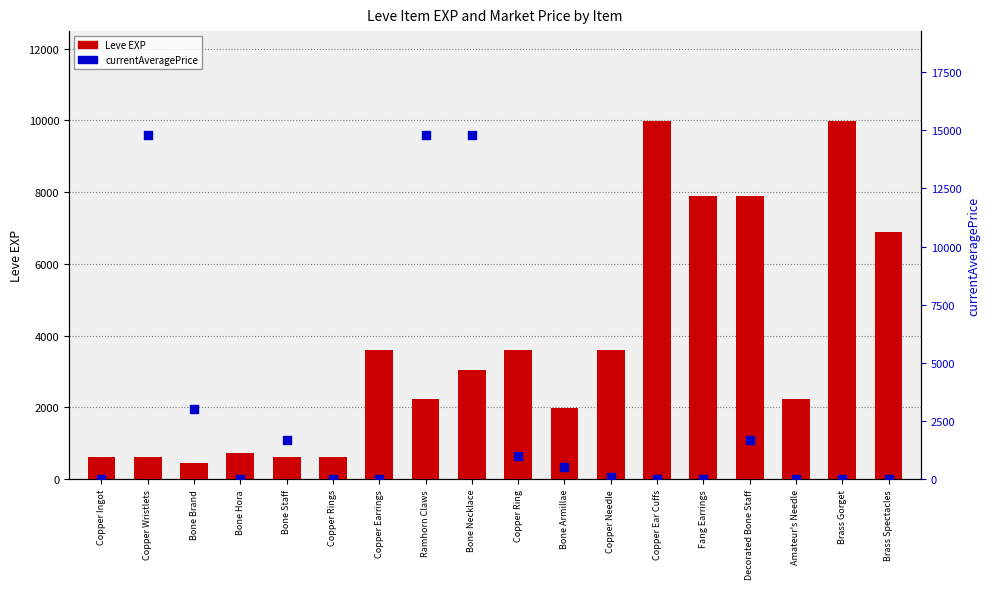

Which series has the largest total across all categories?

Leve EXP